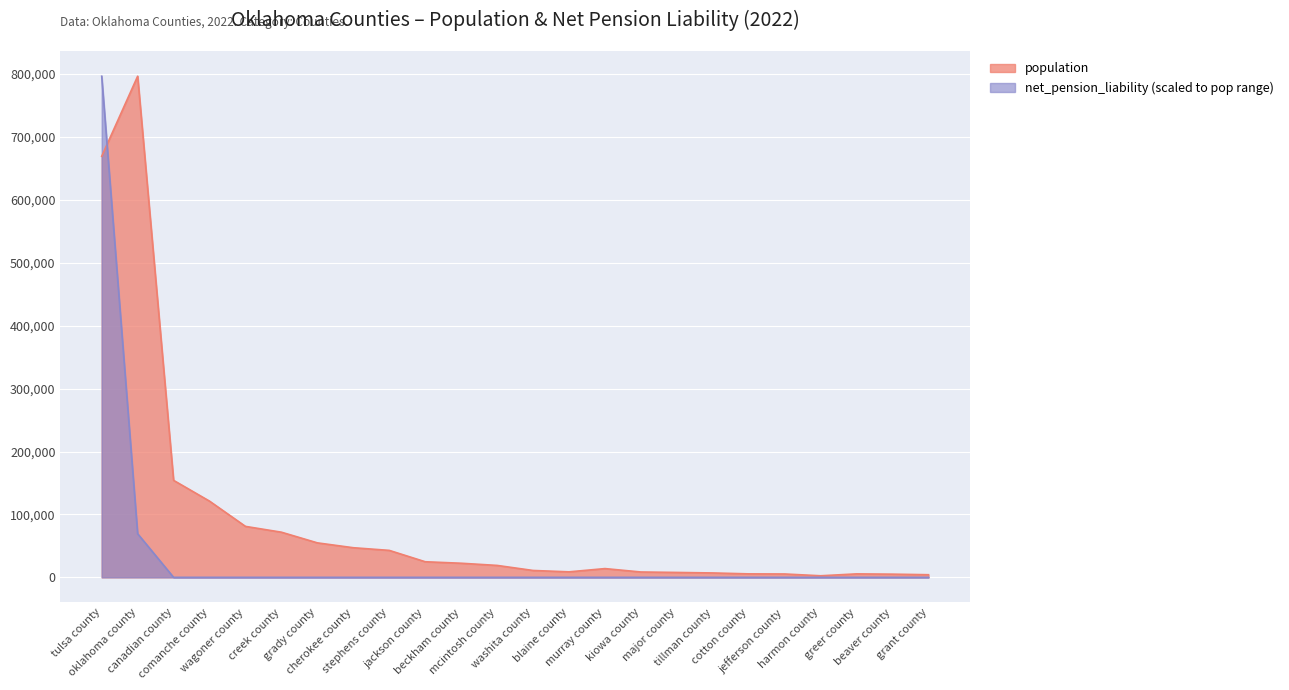

What is the sum of all population values?

2189577.0